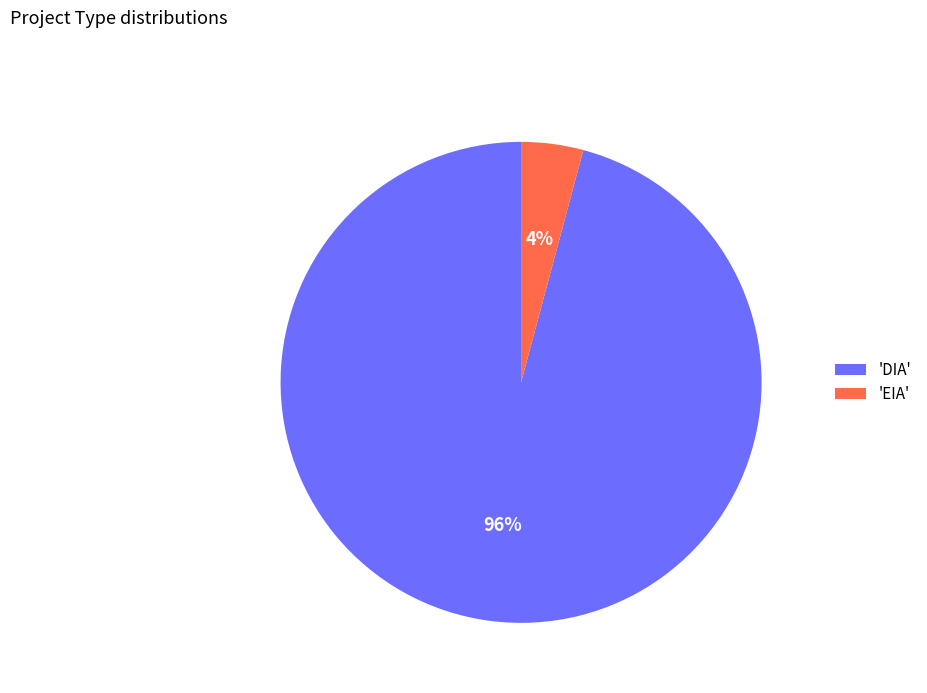

Rank the categories by value from highest to lowest.

'DIA', 'EIA'